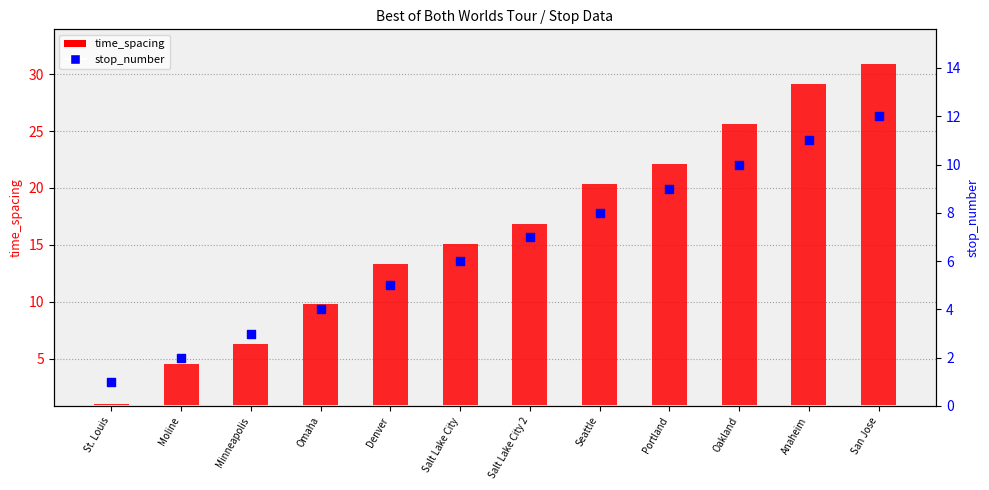

What is the total value across all series at Denver?

17.4